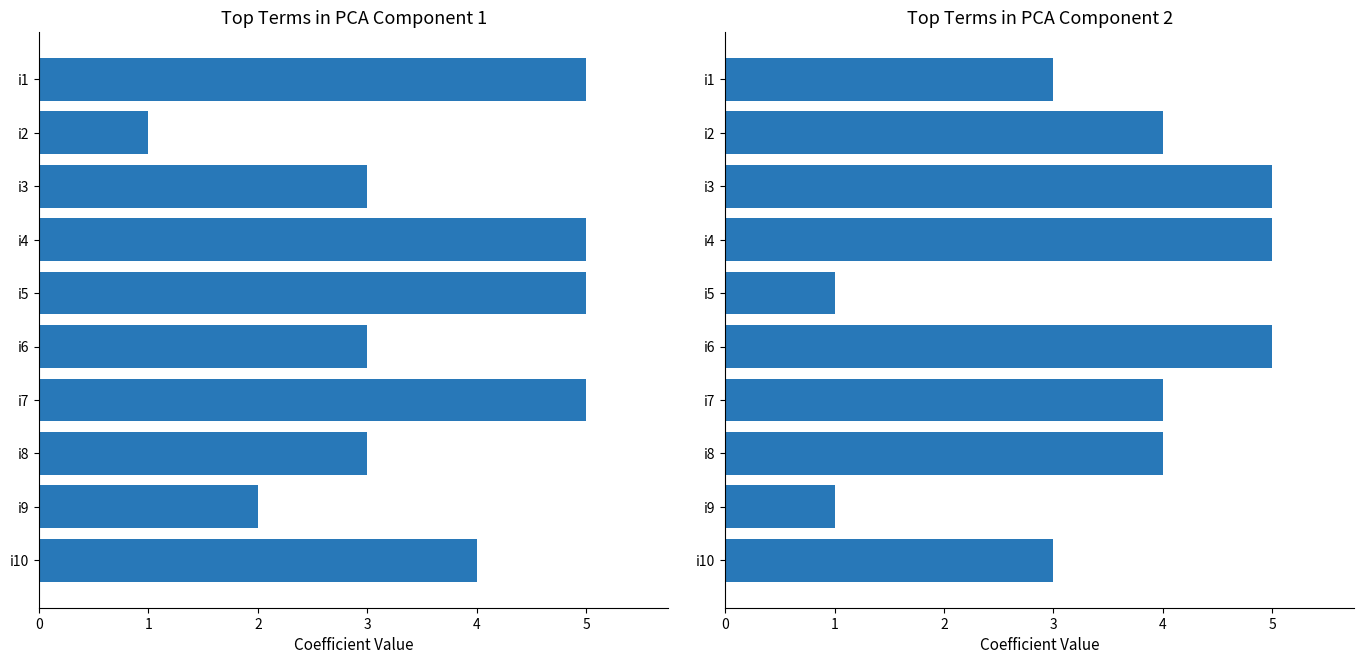

List the labels in order of k1 value, smallest first.

i2, i9, i3, i6, i8, i10, i1, i4, i5, i7